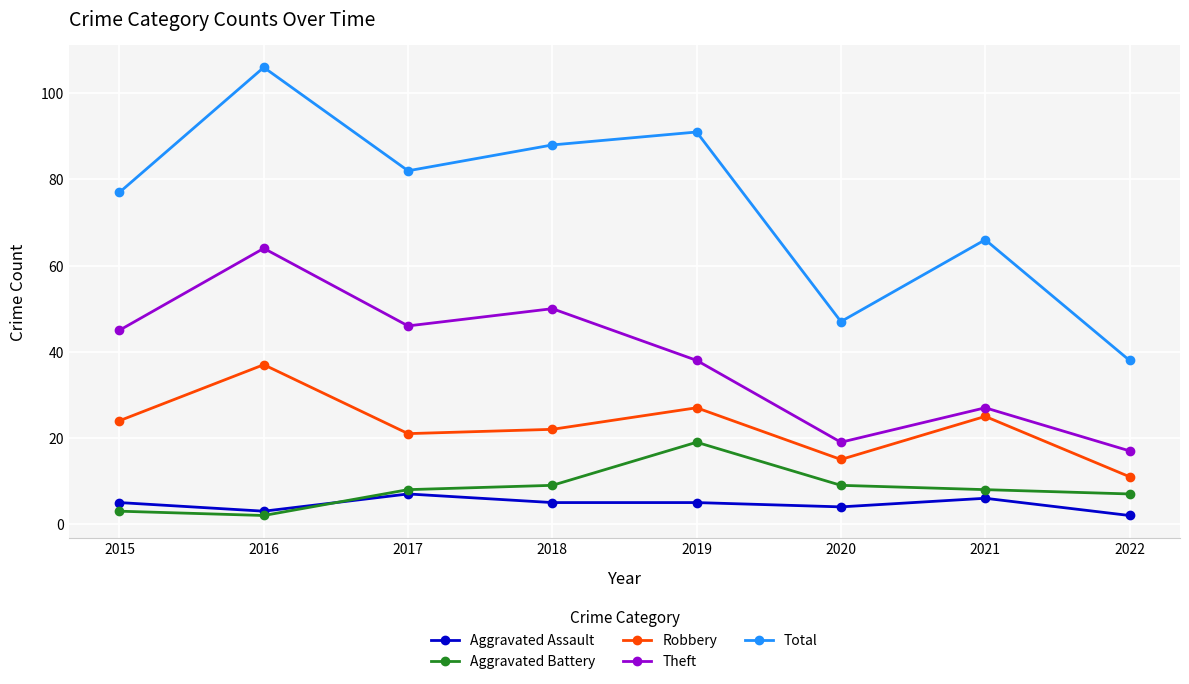

True or false: Aggravated Battery has a value of 3 at 2021.

False